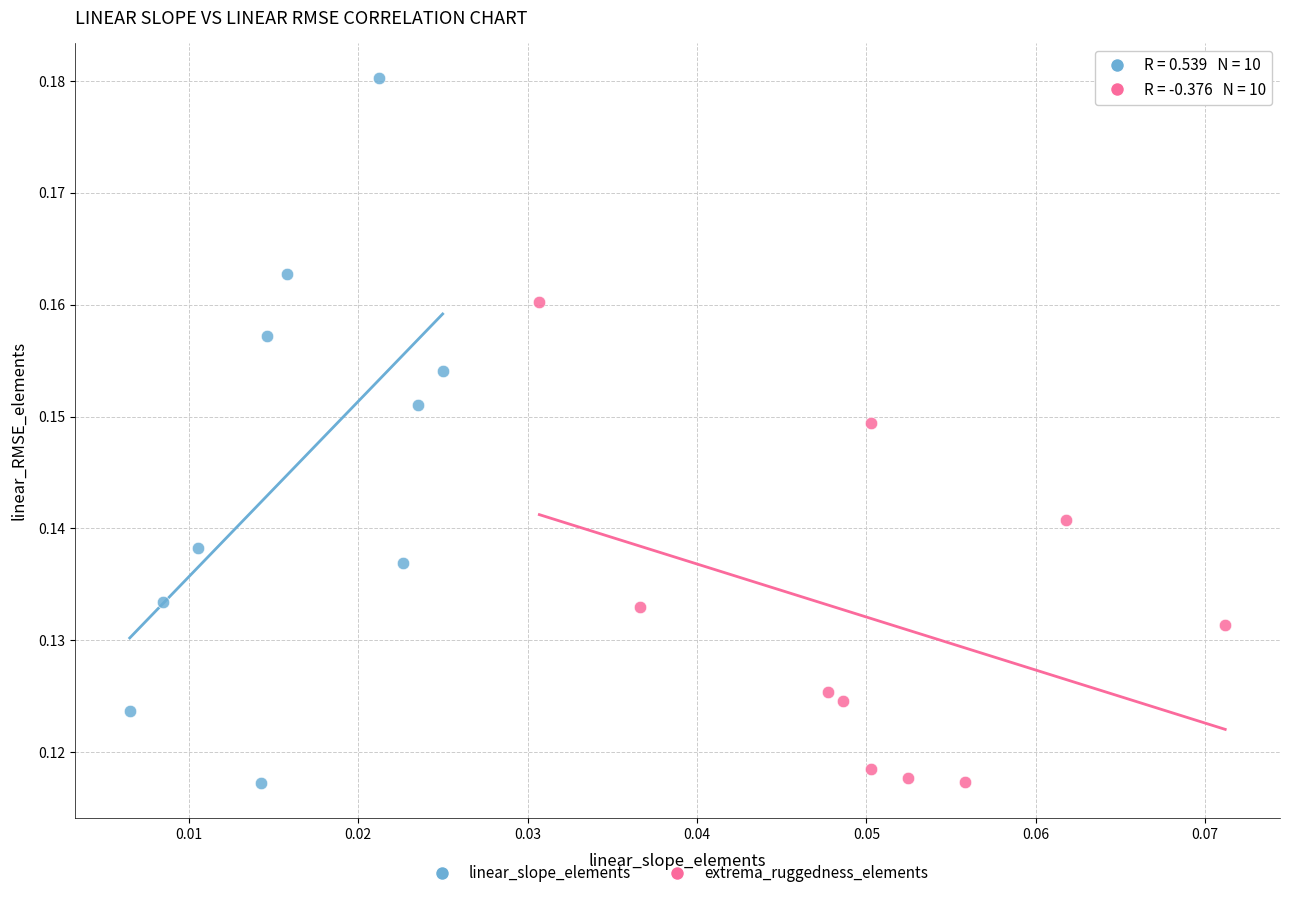

Which series contains the highest Y value?

linear_slope_elements